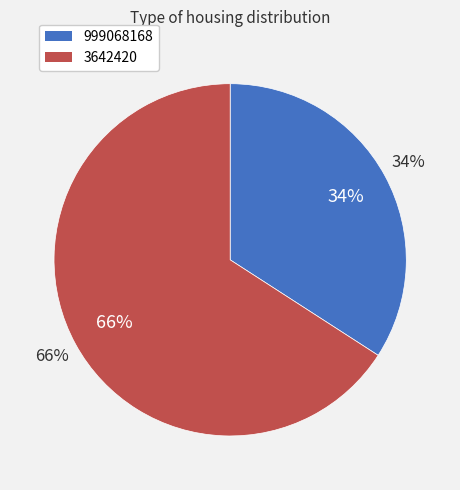

Rank the categories by value from lowest to highest.

999068168, 3642420